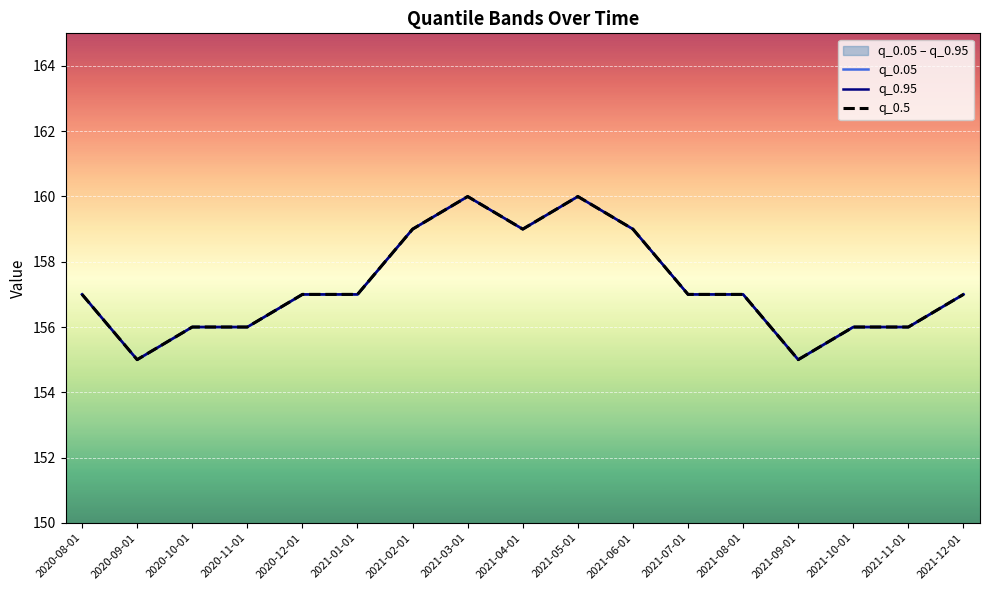

In q_0.05, how many points are higher than both neighbors (excluding endpoints)?

2